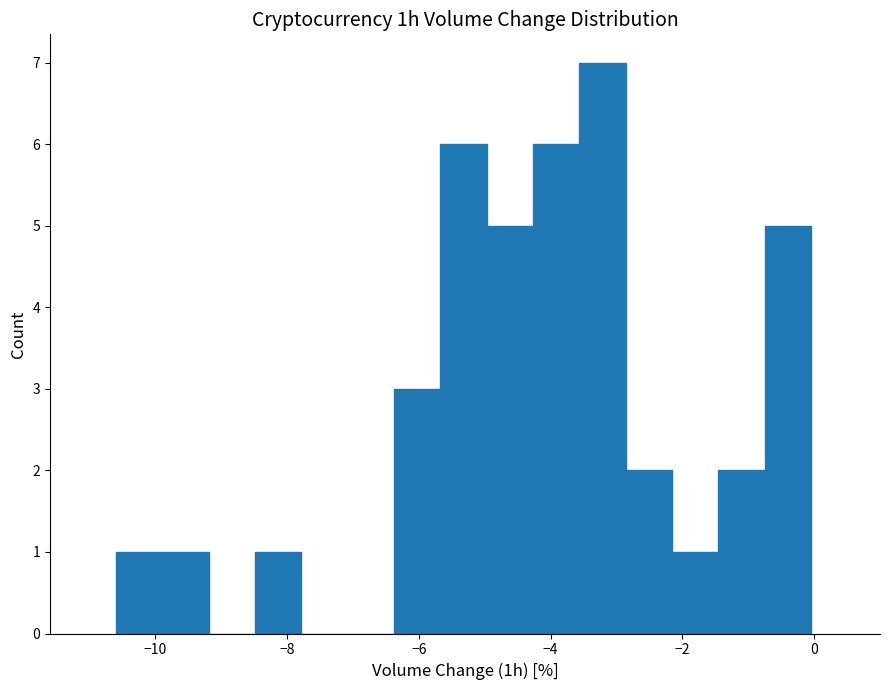

Around what value on the x-axis is the tallest bar? Give the approximate position of its centre, as read against the axis.

-3.2